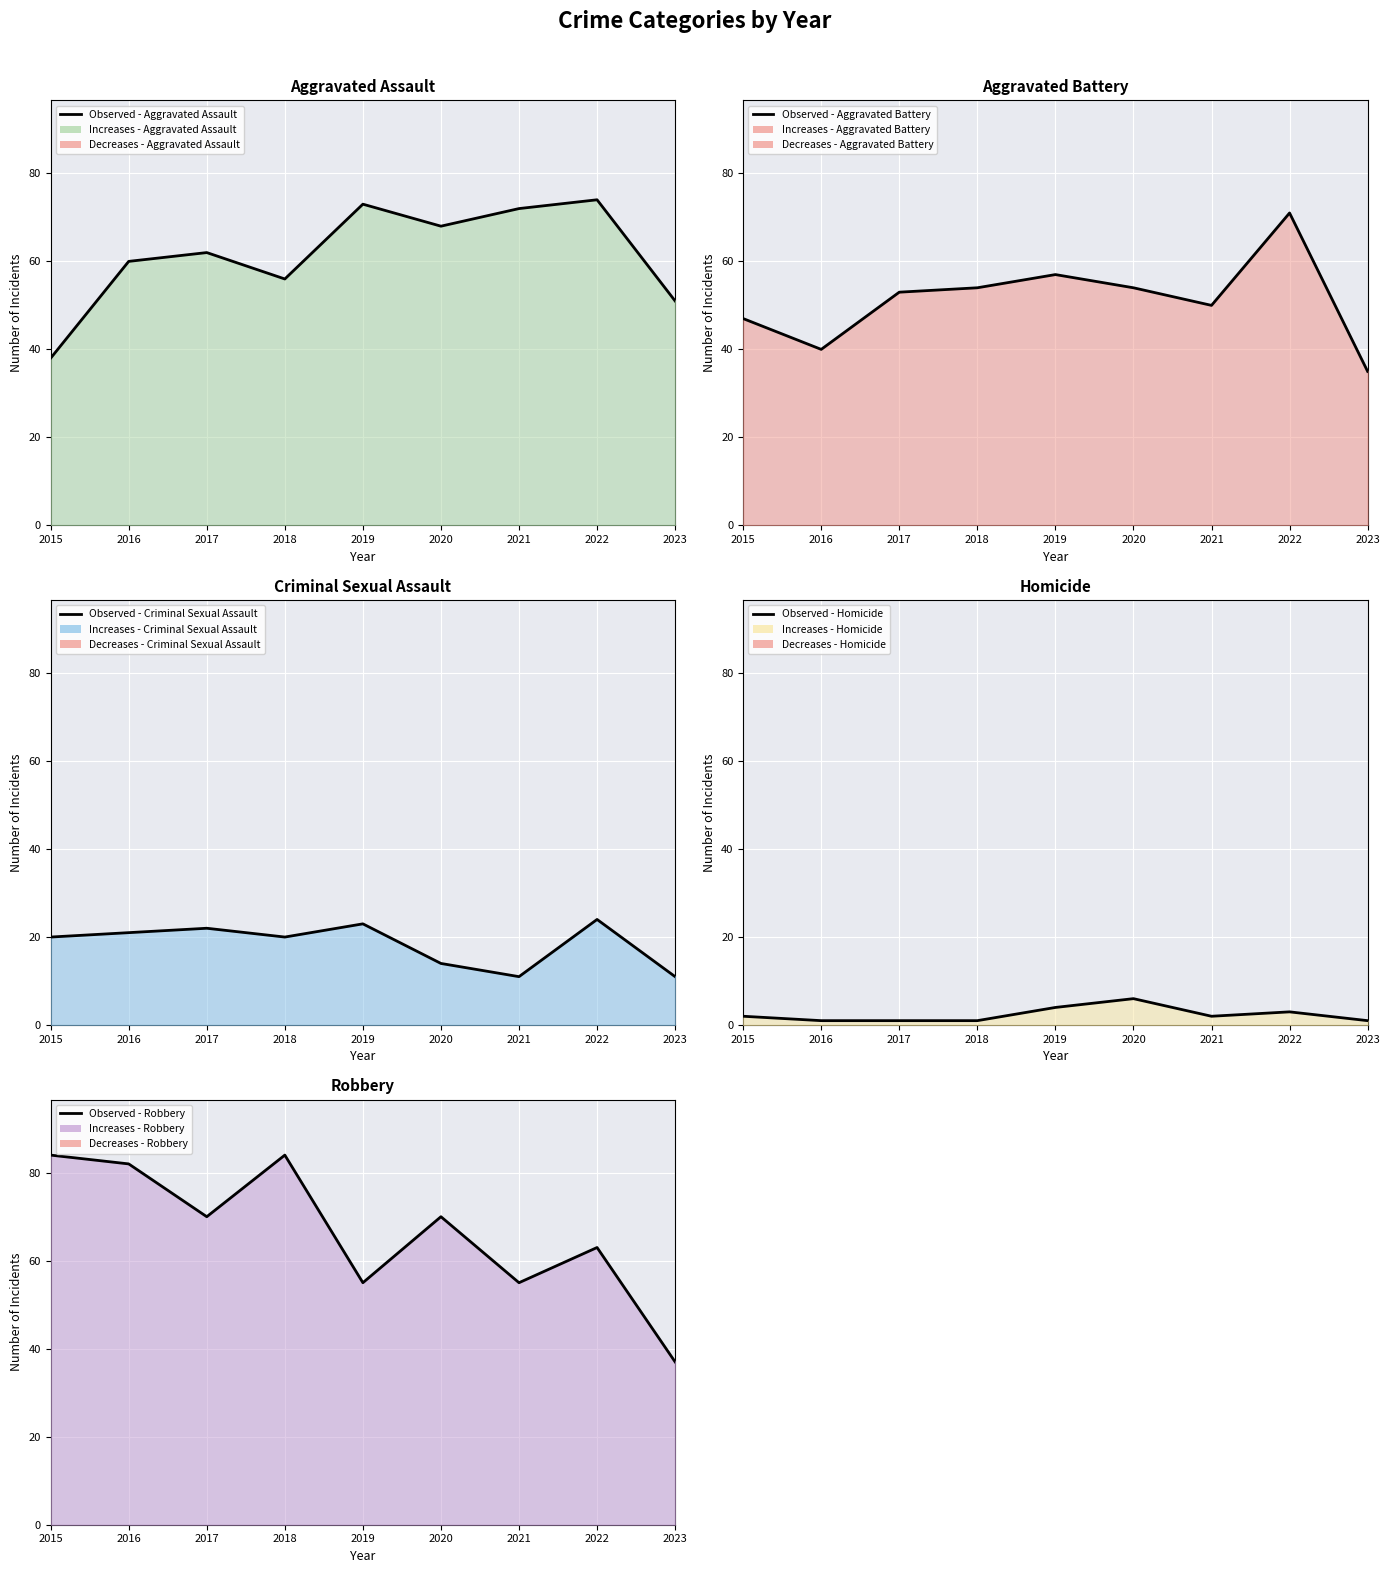

At which category does Homicide reach its first local valley?

2021